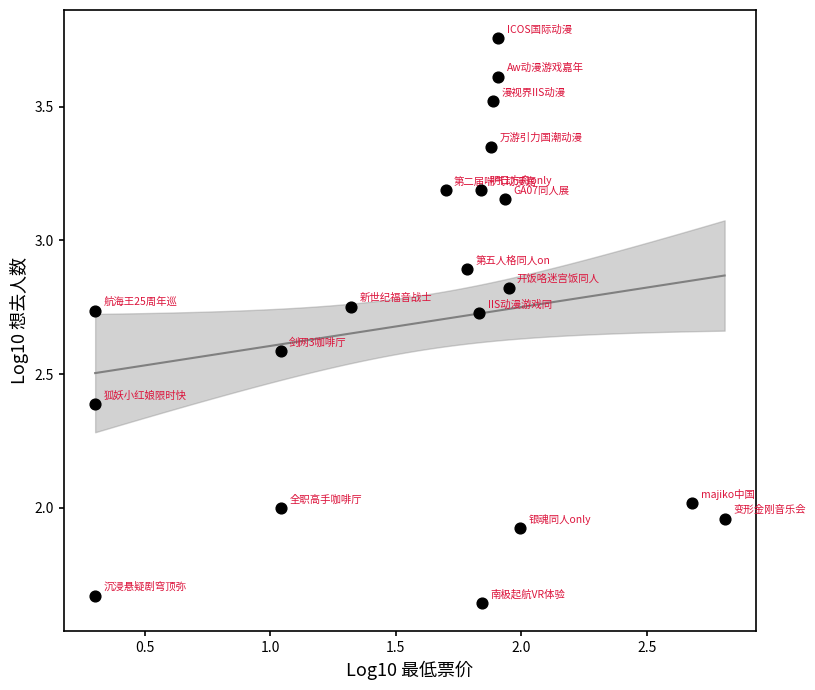

What is the range of Y values (max minus min)?

2.1